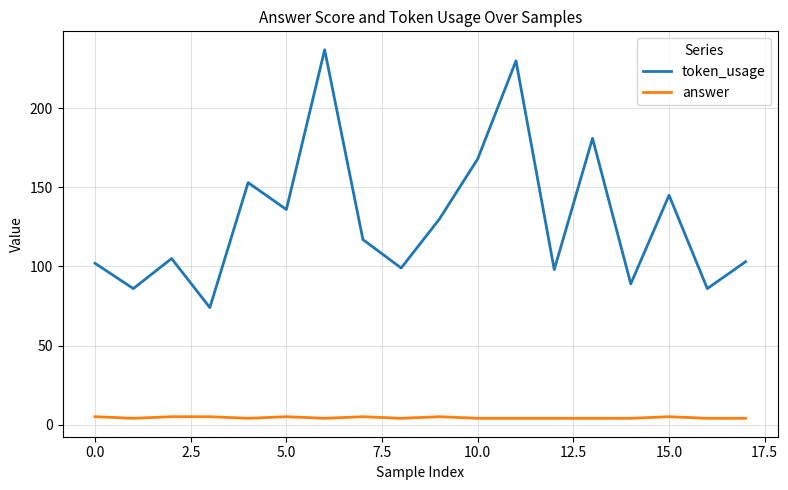

What is the greatest value displayed?

237